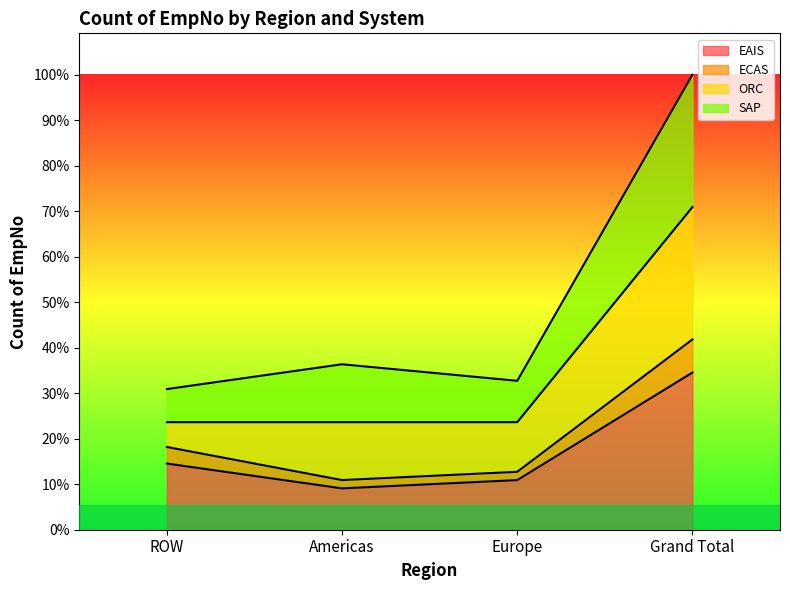

True or false: EAIS and ECAS cross at least once.

False